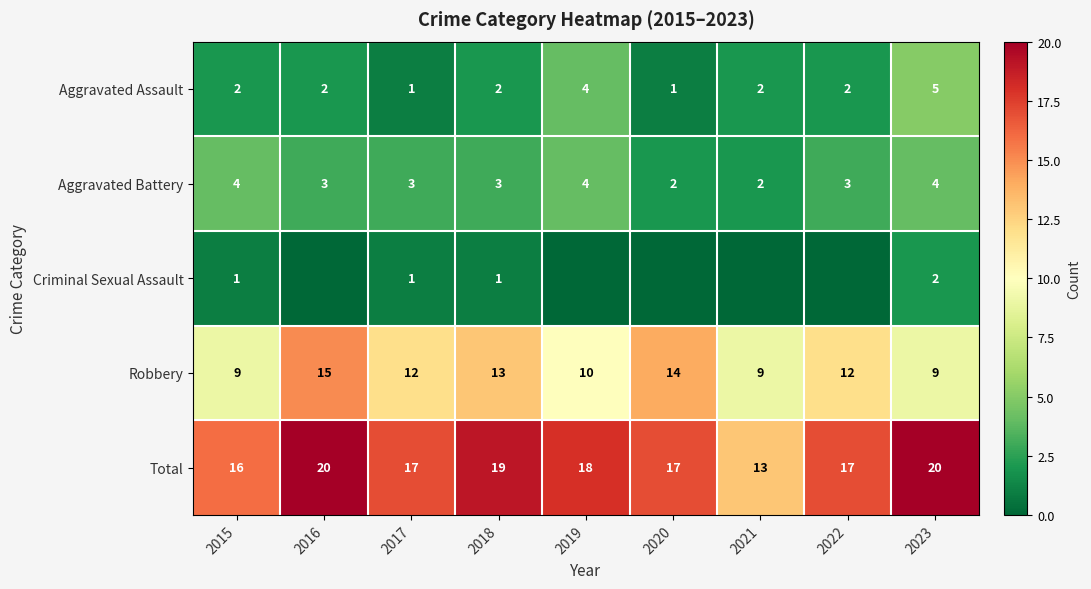

True or false: Total has a value of 6 at 2022.

False